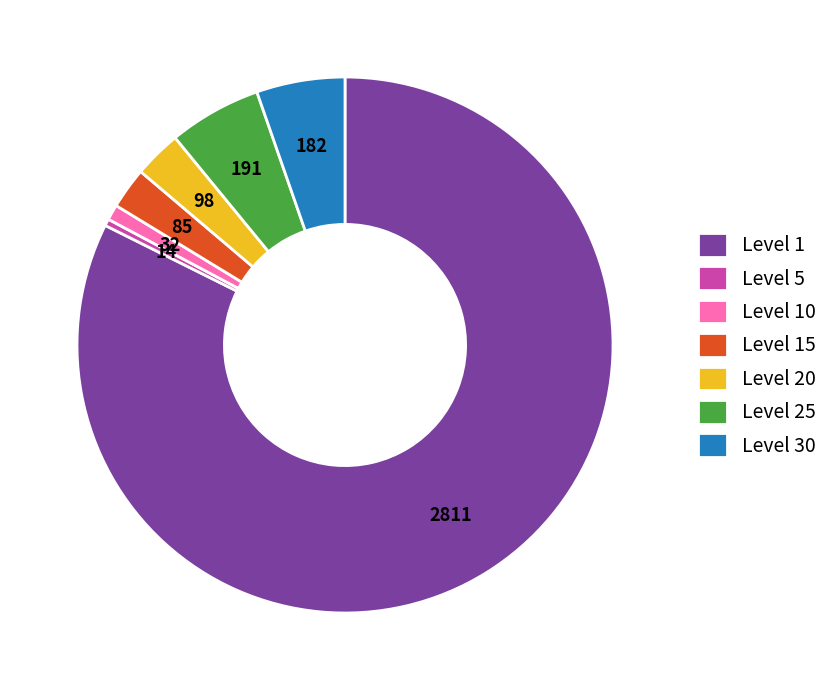

How many slices are in this pie chart?

7